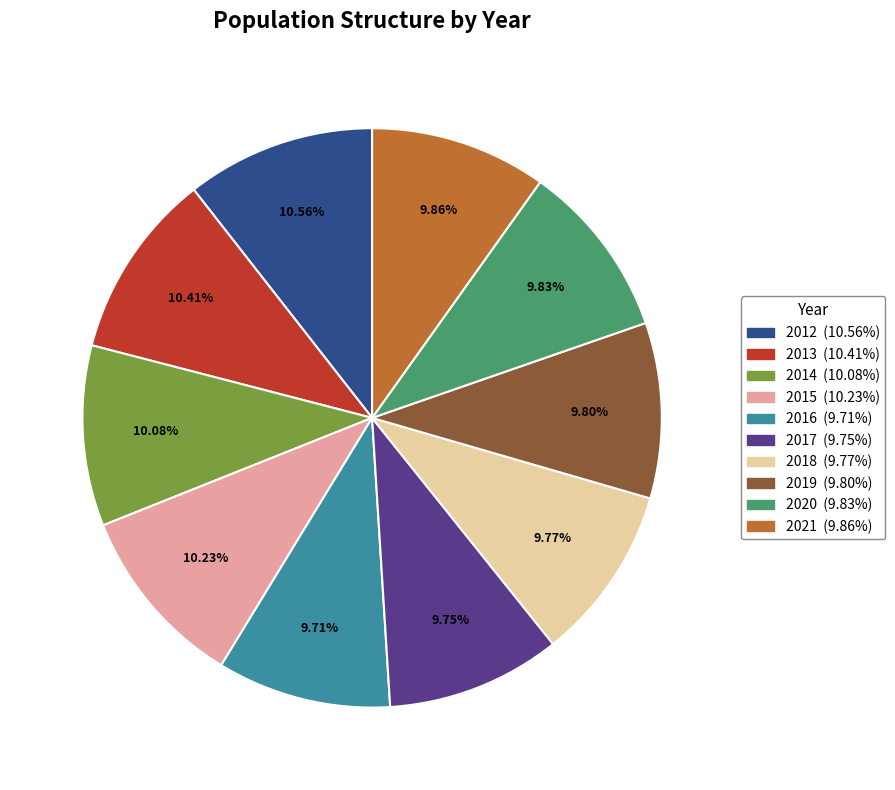

What is the total percentage of 2016 and 2015?

19.9%